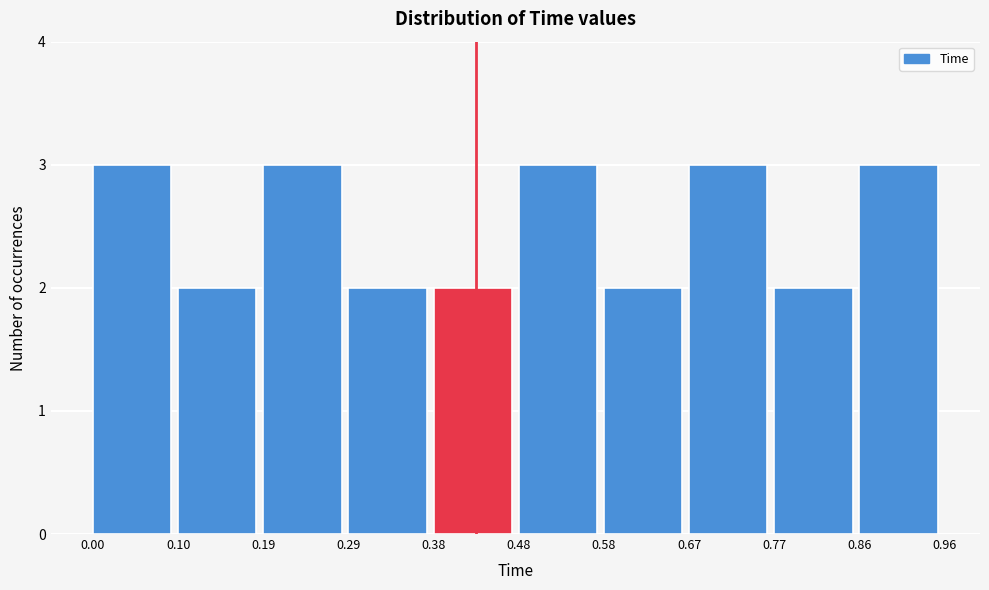

Reading left to right, list every bar in this chart as the range it spans on the x-axis followed by its height. The values are not printed on the chart, so give them approximately, as read against the axis.

0.00 to 0.10: 3
0.10 to 0.19: 2
0.19 to 0.29: 3
0.29 to 0.38: 2
0.38 to 0.48: 2
0.48 to 0.58: 3
0.58 to 0.67: 2
0.67 to 0.77: 3
0.77 to 0.86: 2
0.86 to 0.96: 3